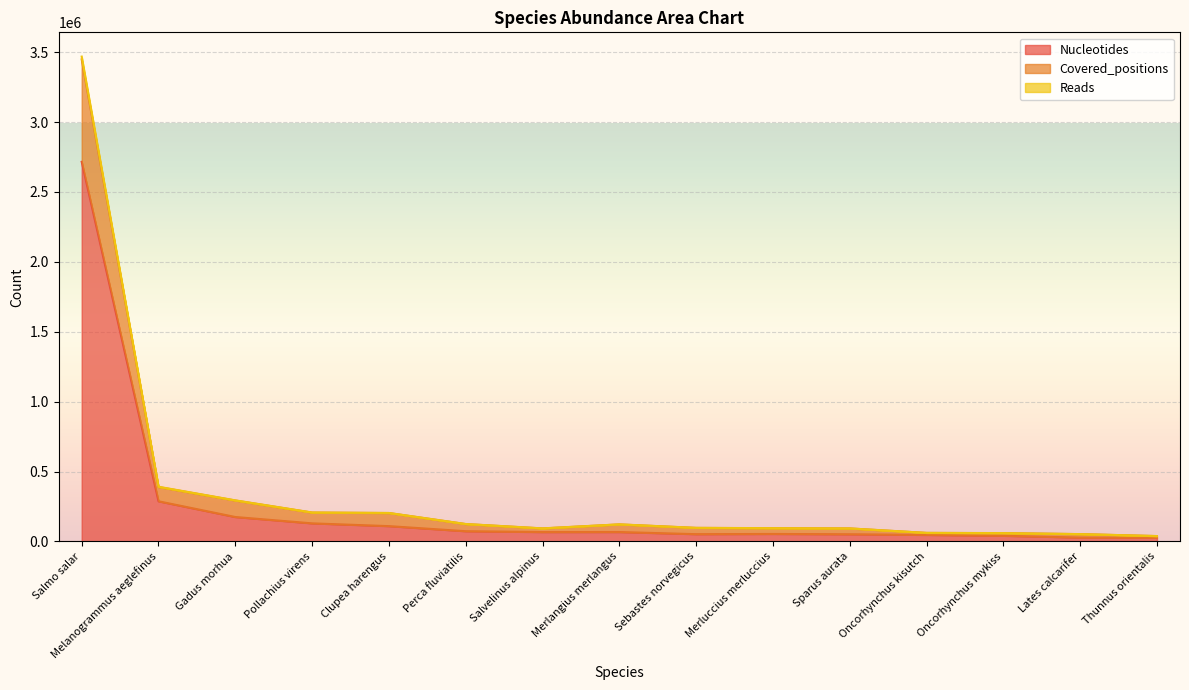

True or false: Covered_positions and Reads cross at least once.

False